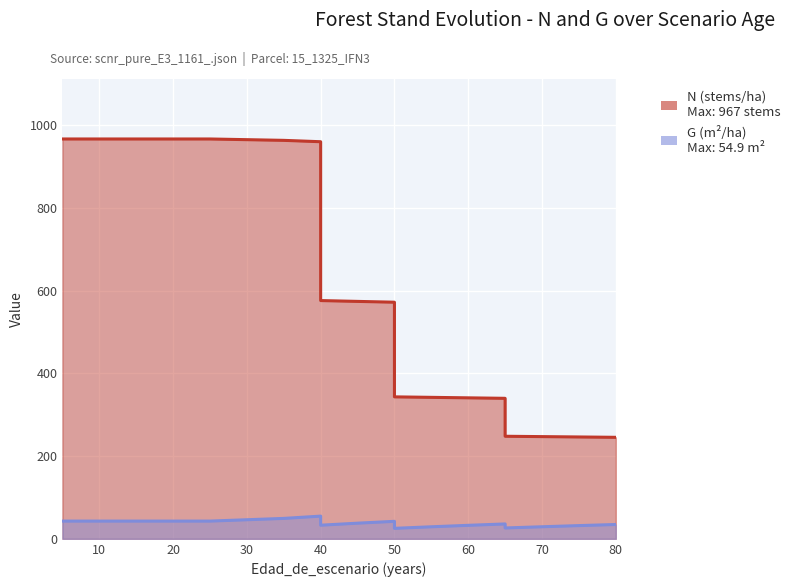

What is the sum of the G (m2/ha) values at 25 and 40?

97.9